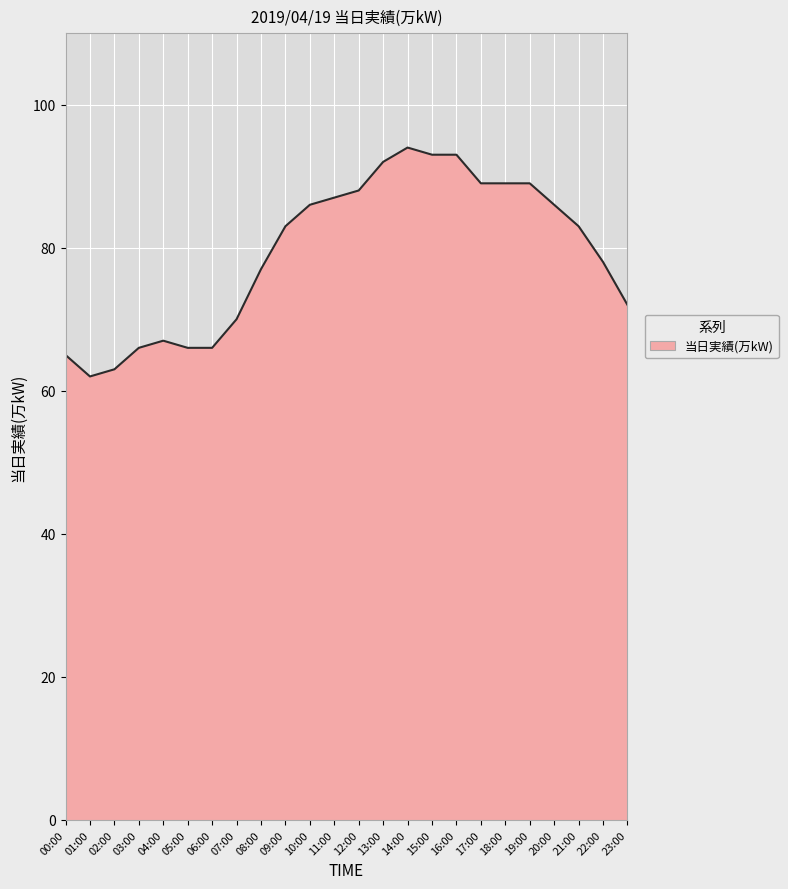

What is the approximate value at 23:00, to the nearest 5?

70